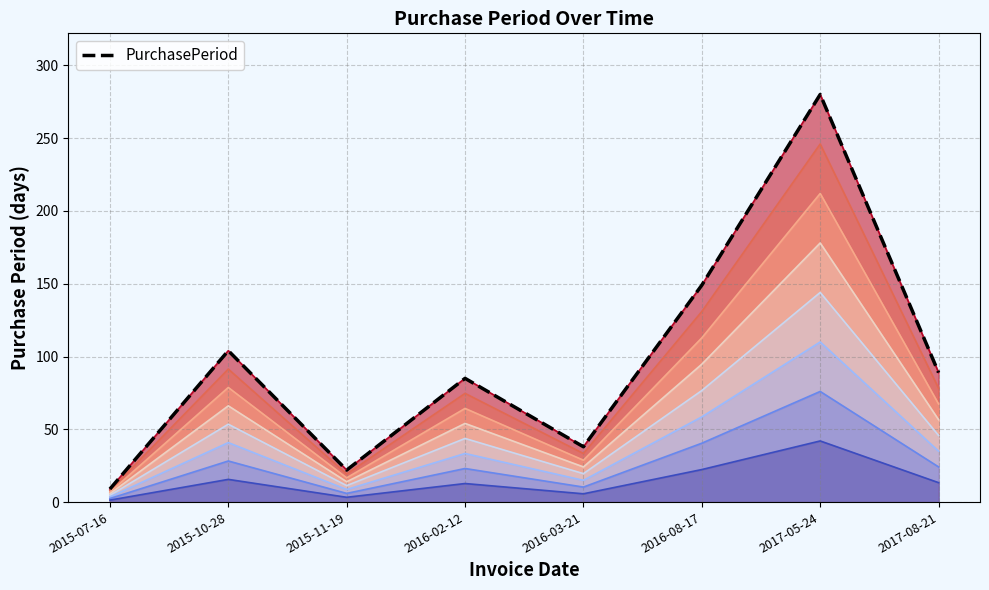

At which category does the data reach its first local peak?

2015-10-28